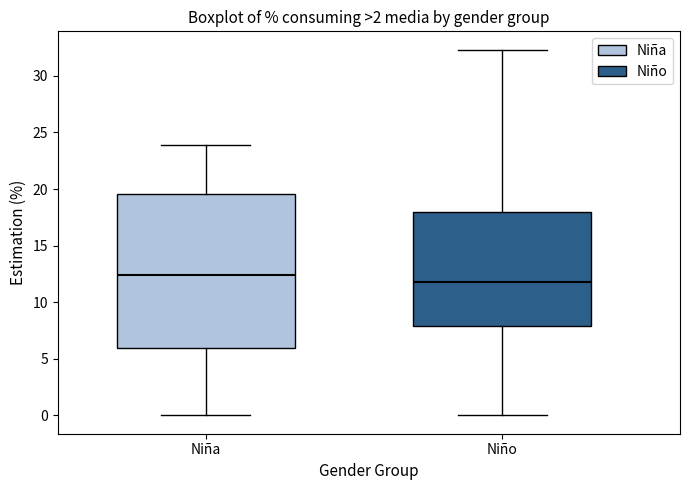

Which box is the tallest, from its lower edge to its upper edge?

Niña